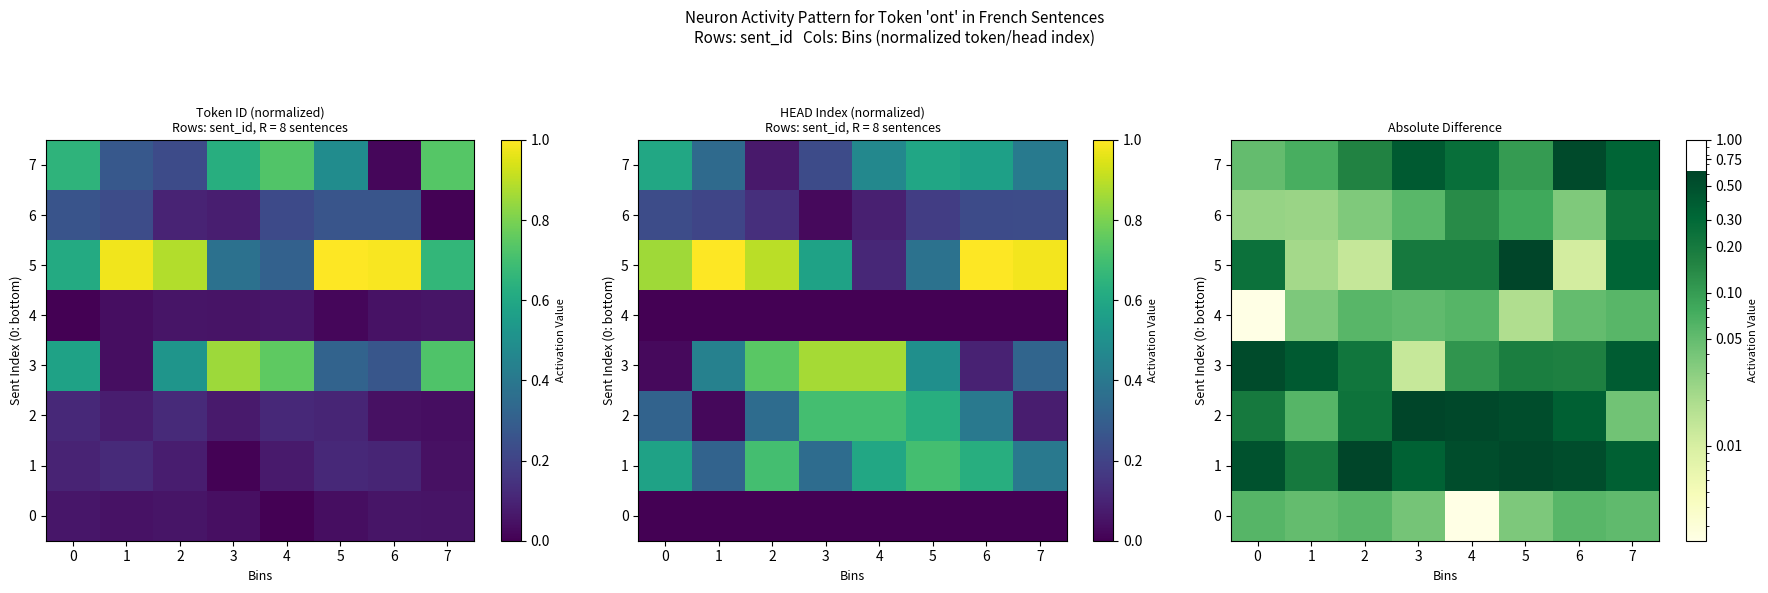

True or false: 1 has a value of 0.6 at 2.

True